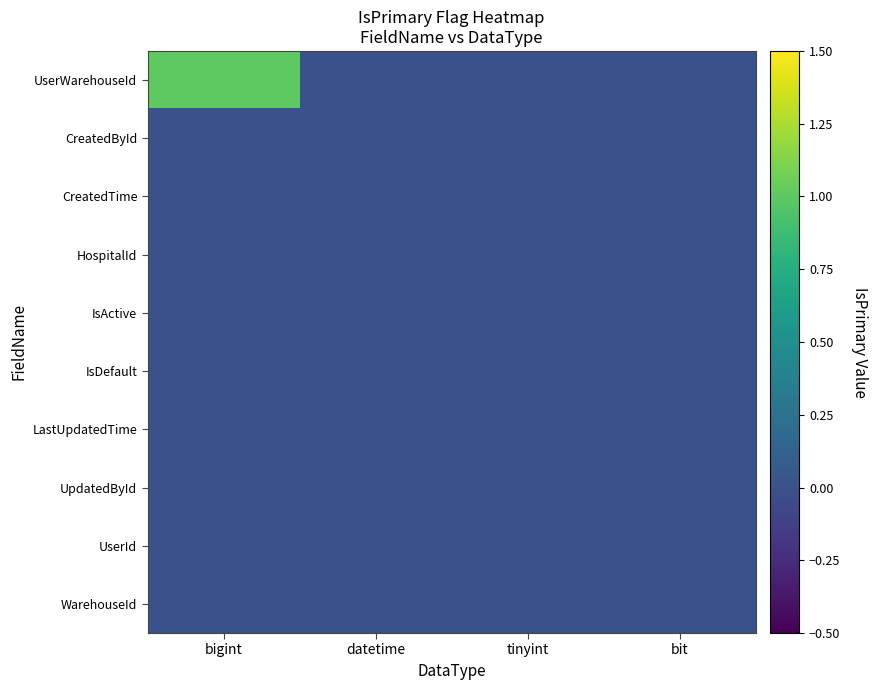

Count the number of categories in the chart.

4